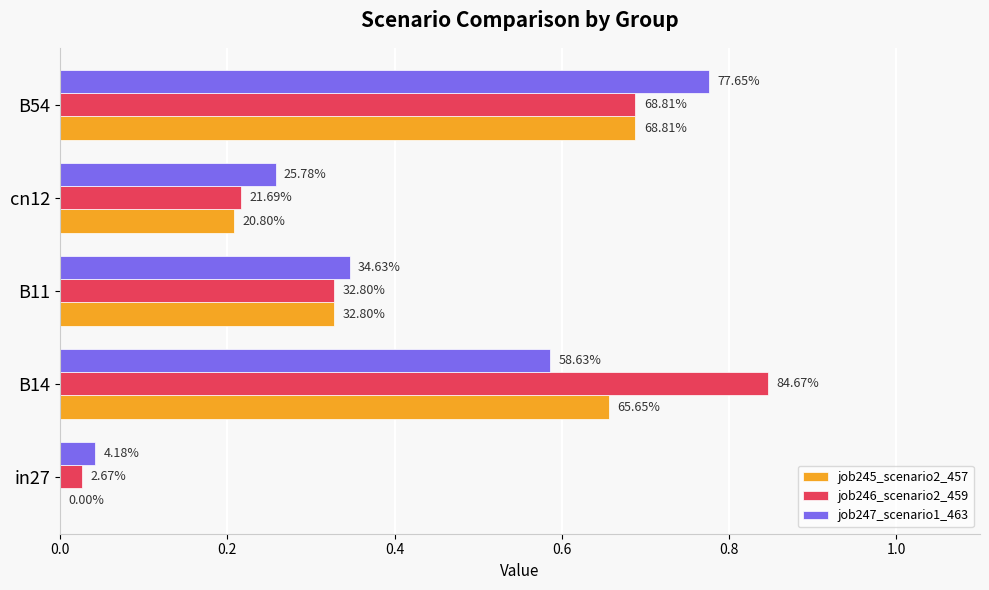

What are all the series names shown in the legend?

job245_scenario2_457, job246_scenario2_459, job247_scenario1_463